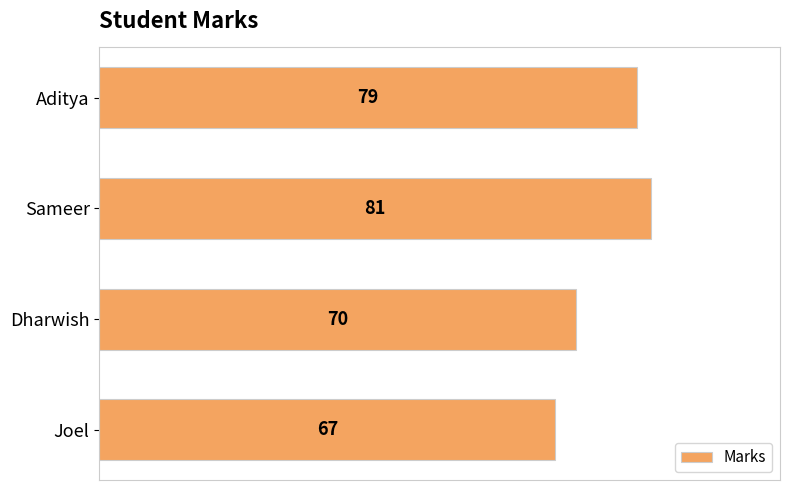

What is the difference between the maximum and second lowest values?

11